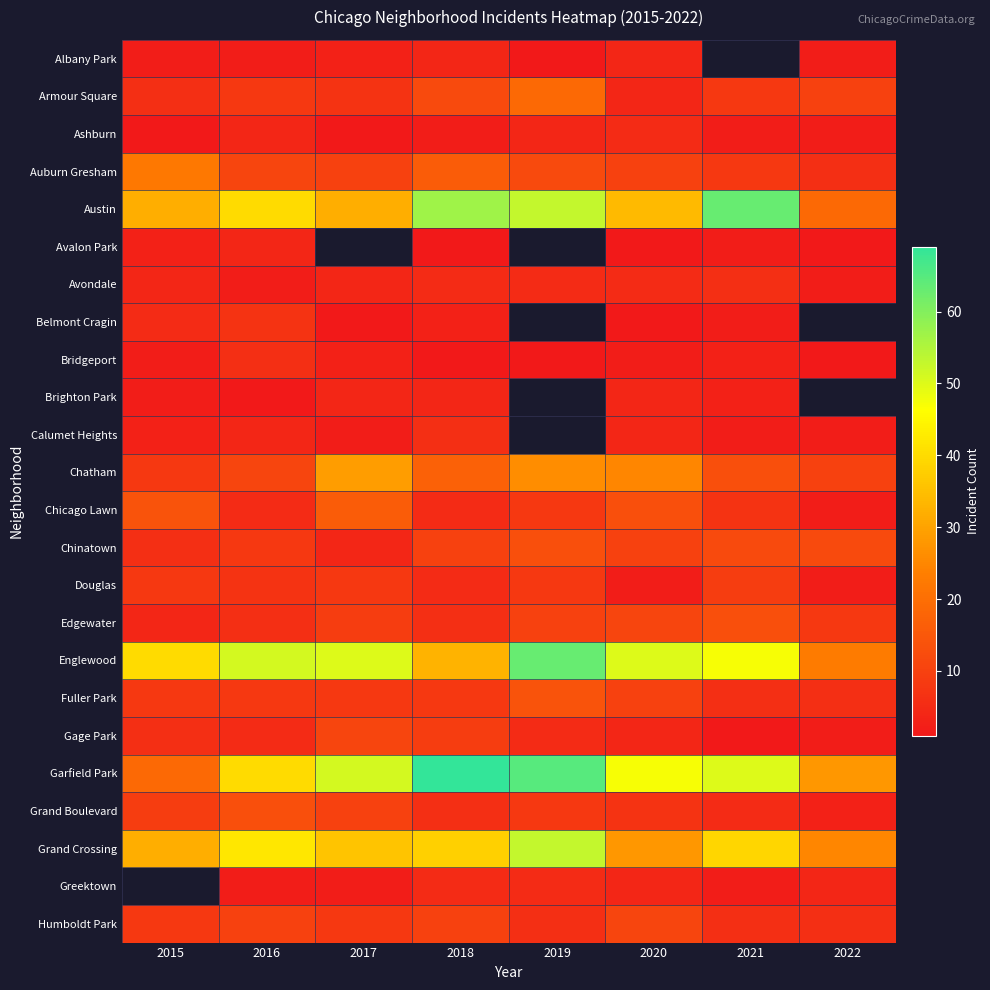

At which category is the sum across all series the highest?

2018